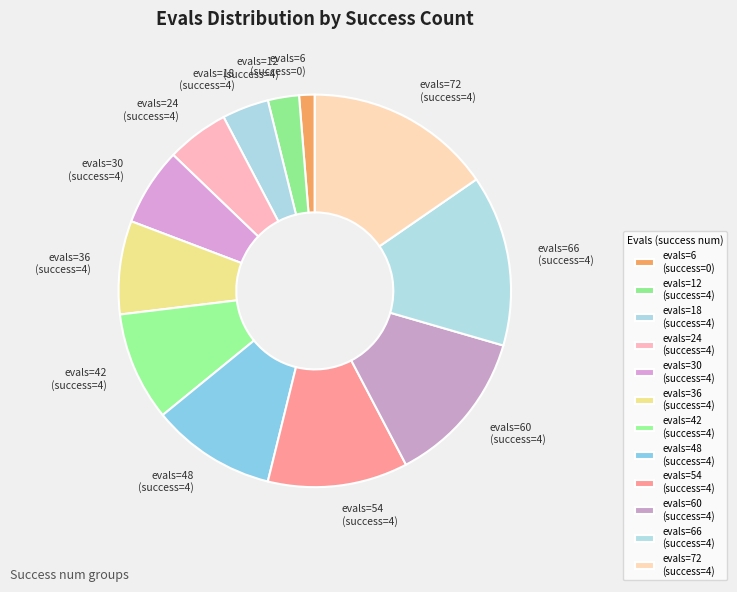

Approximately how many times larger is the value at evals=42 (success=4) compared to evals=60 (success=4)?

0.7